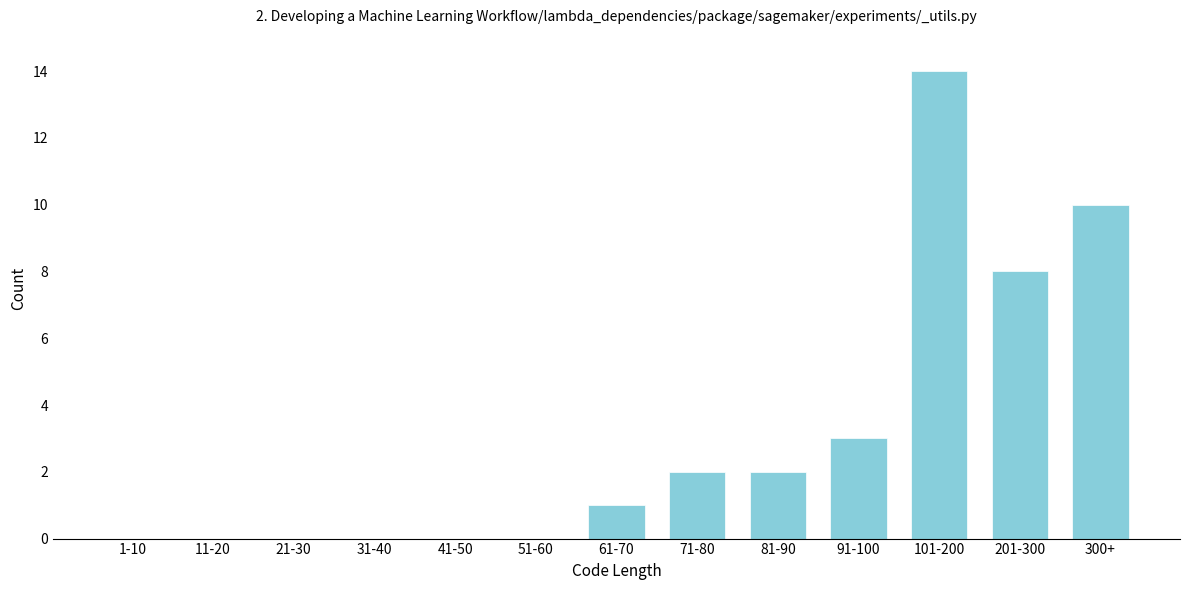

Reading right to left, extract all data points from this chart.

300+=10	201-300=8	101-200=14	91-100=3	81-90=2	71-80=2	61-70=1	51-60=0	41-50=0	31-40=0	21-30=0	11-20=0	1-10=0